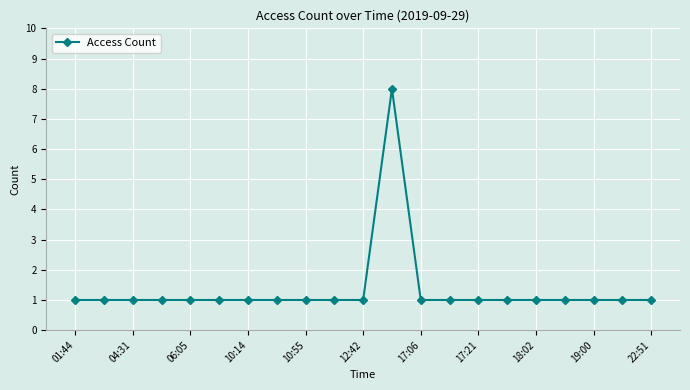

Reading left to right, list all the values displayed in this chart.

1	1	1	1	1	1	1	1	1	1	1	8	1	1	1	1	1	1	1	1	1